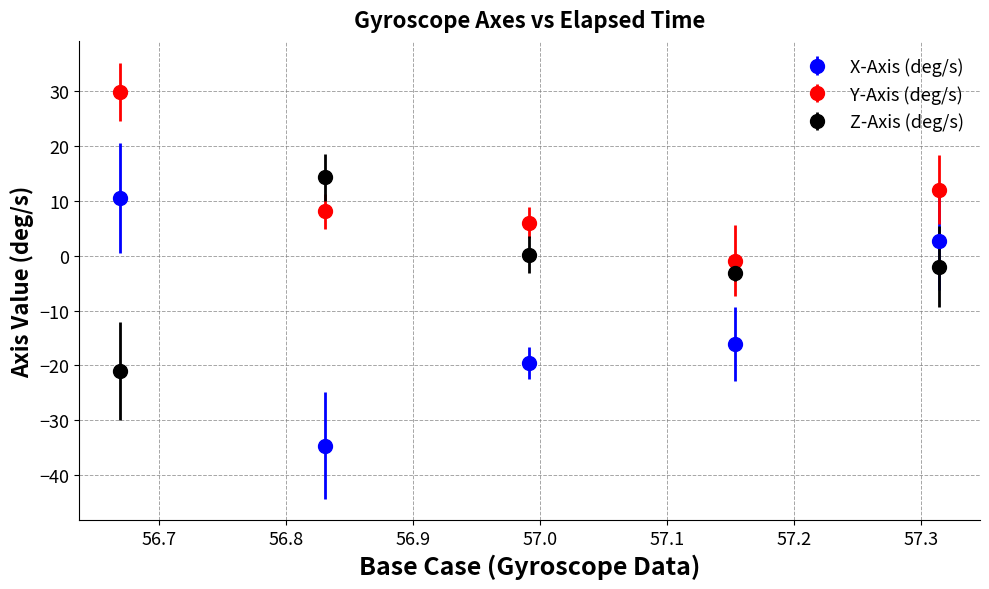

Which series has the largest total across all categories?

Y-Axis (deg/s)